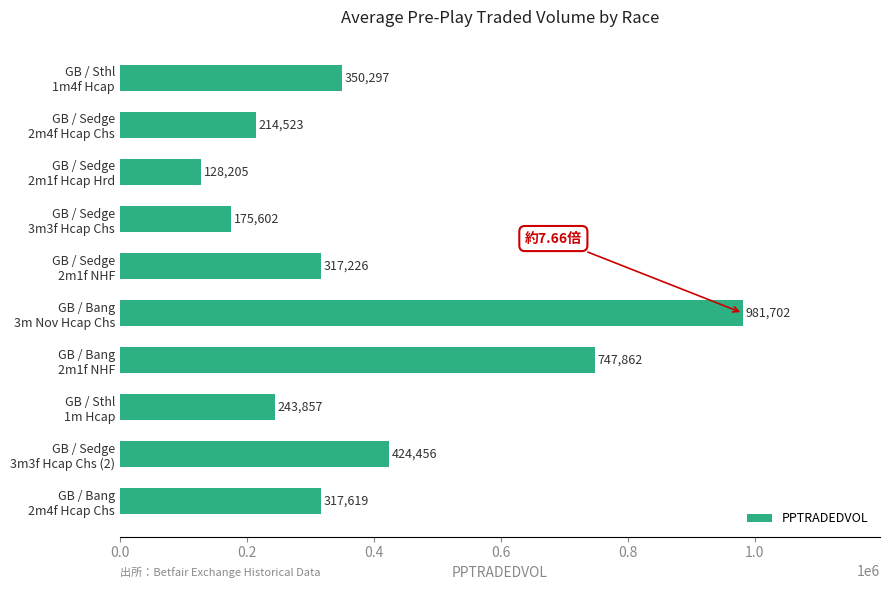

How many series are shown in this chart?

1